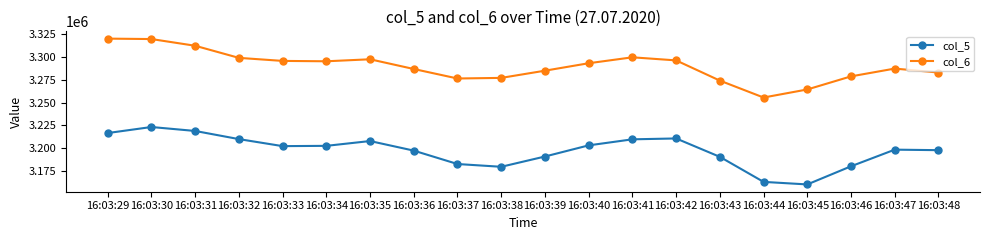

What is the difference between the highest and lowest values at 16:03:45?

103471